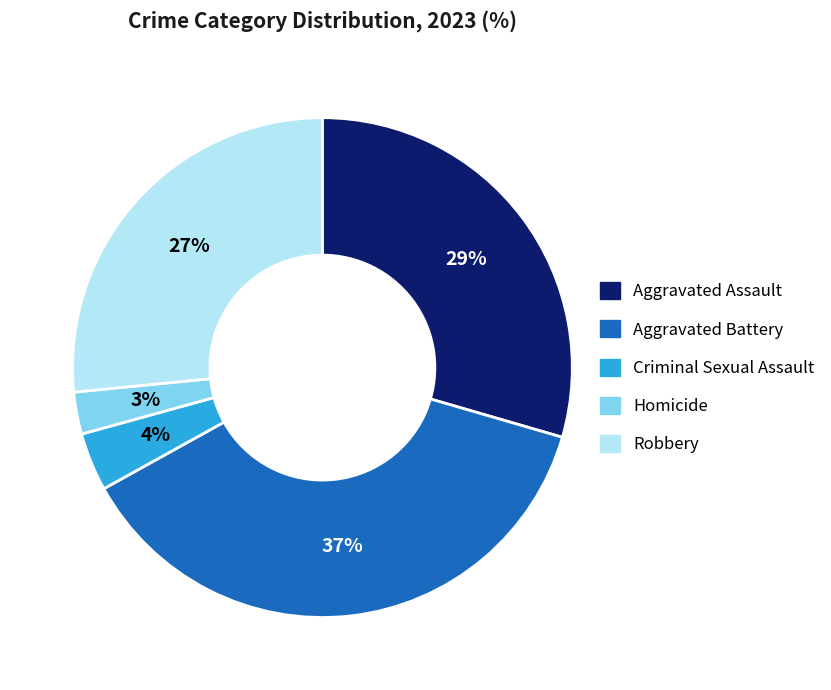

How many slices are in this pie chart?

5